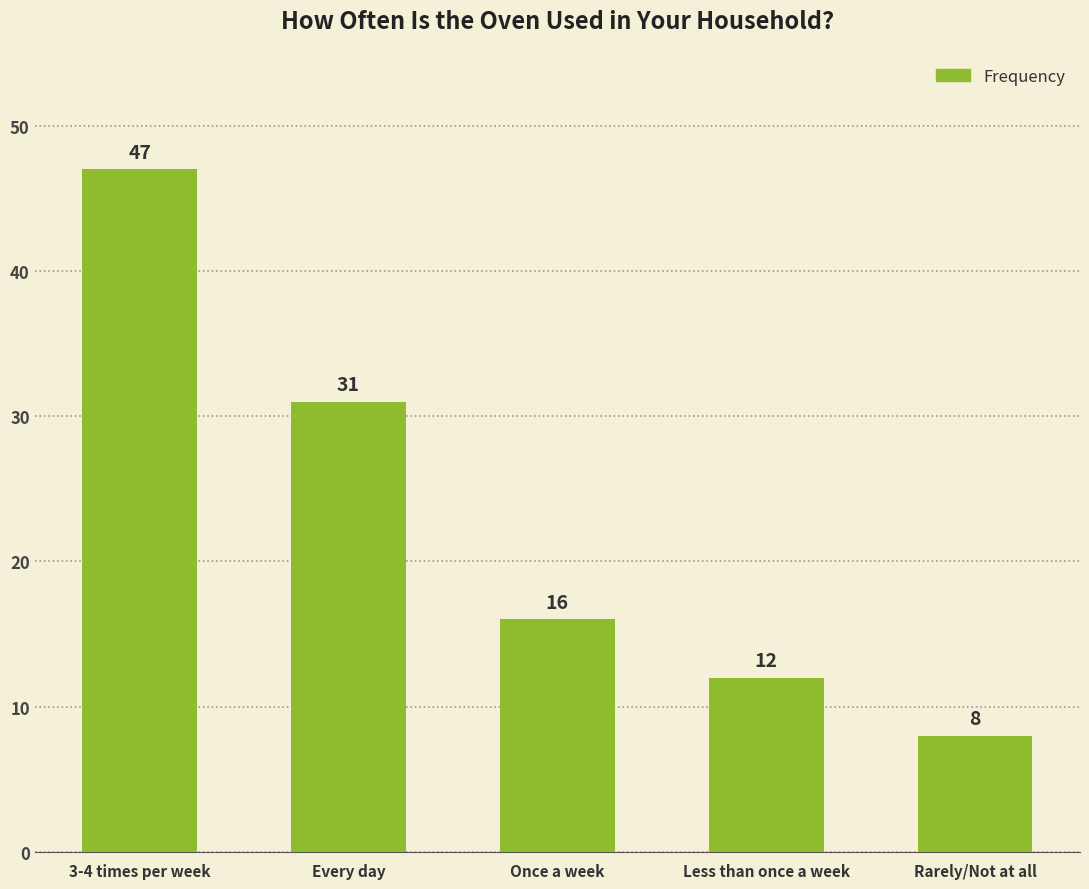

Does the chart contain any negative values?

No